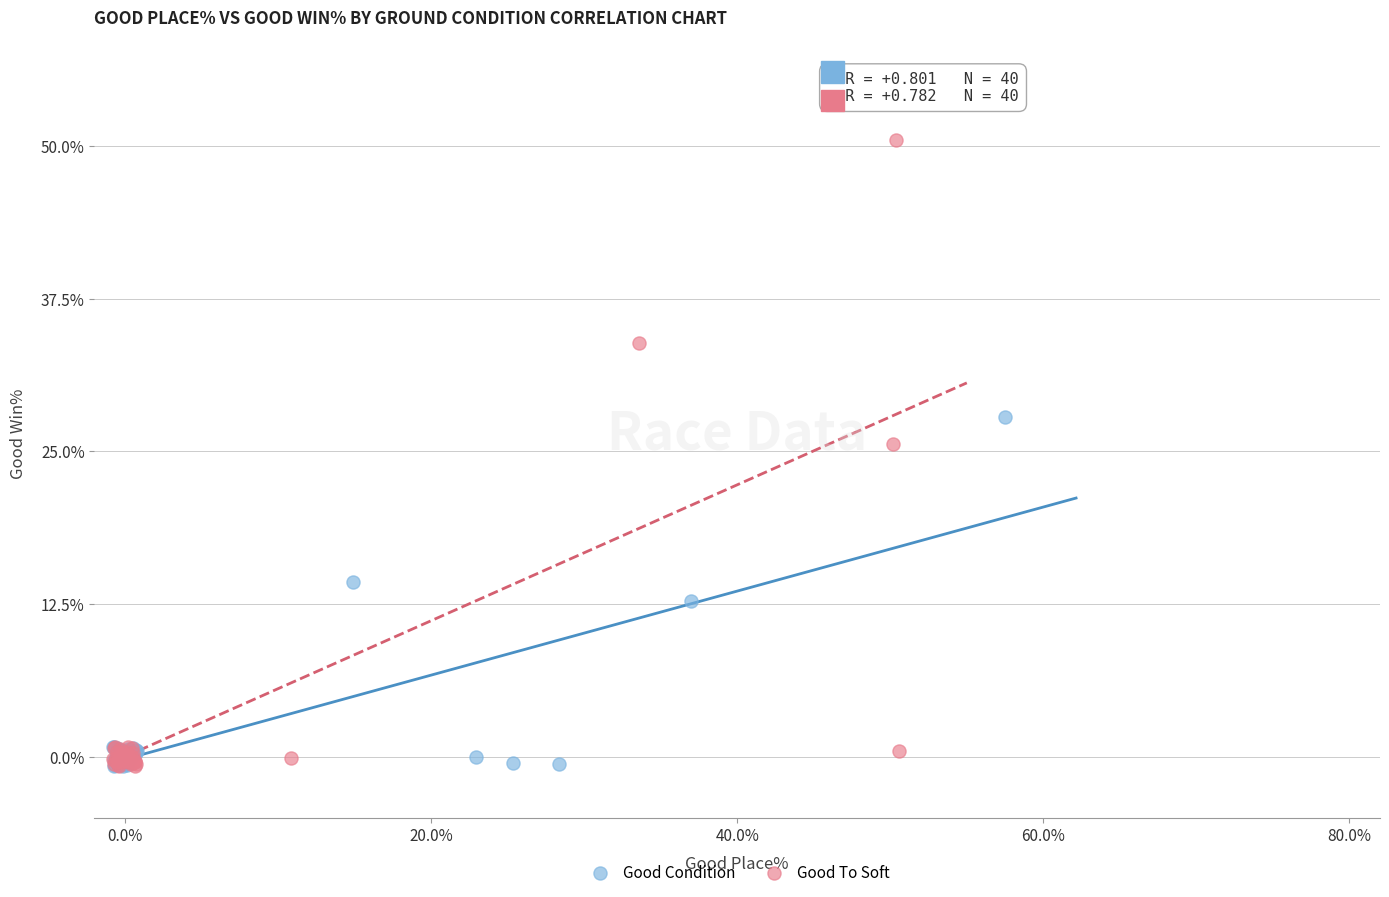

Which series has the largest Y range (max minus min)?

Good To Soft